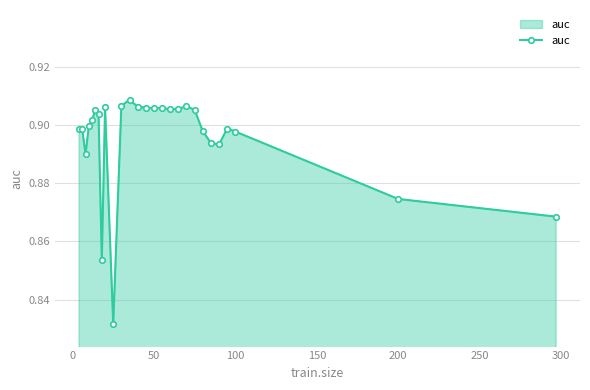

True or false: there are more than 2 points higher than both neighbors.

True